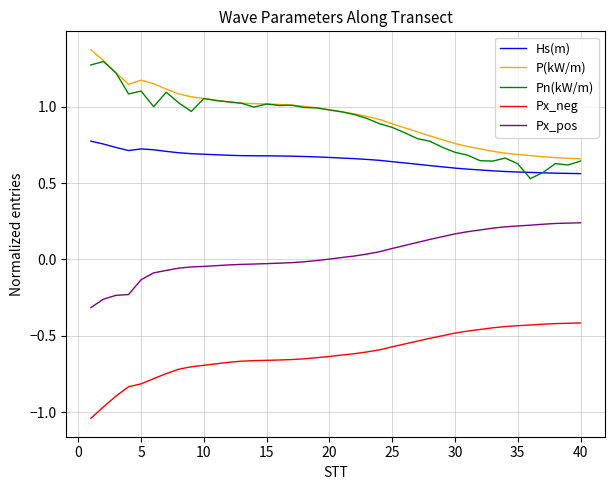

True or false: Hs(m) and P(kW/m) cross at least once.

False